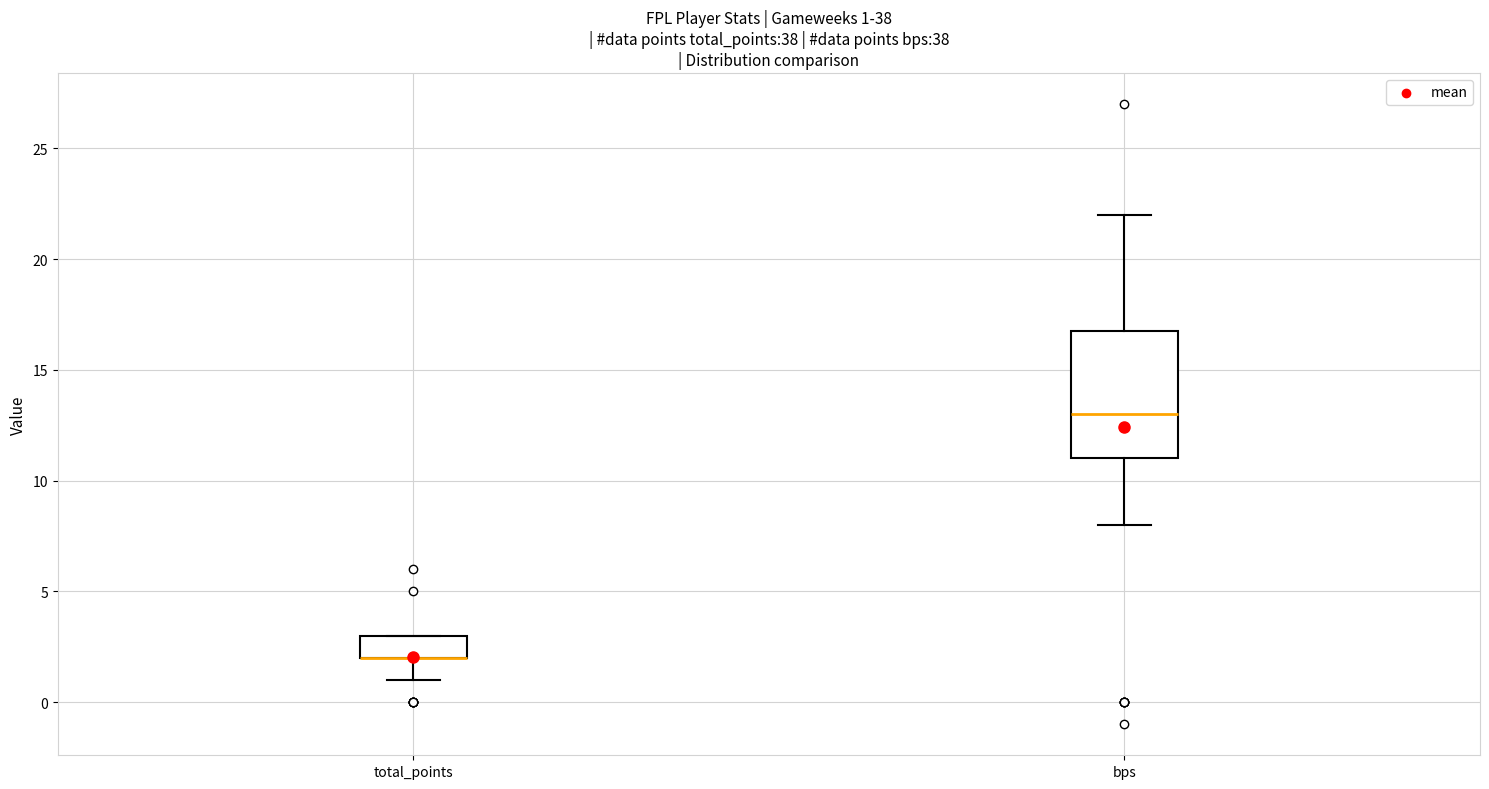

Comparing the boxes themselves (not the whiskers), which one is the tallest?

bps